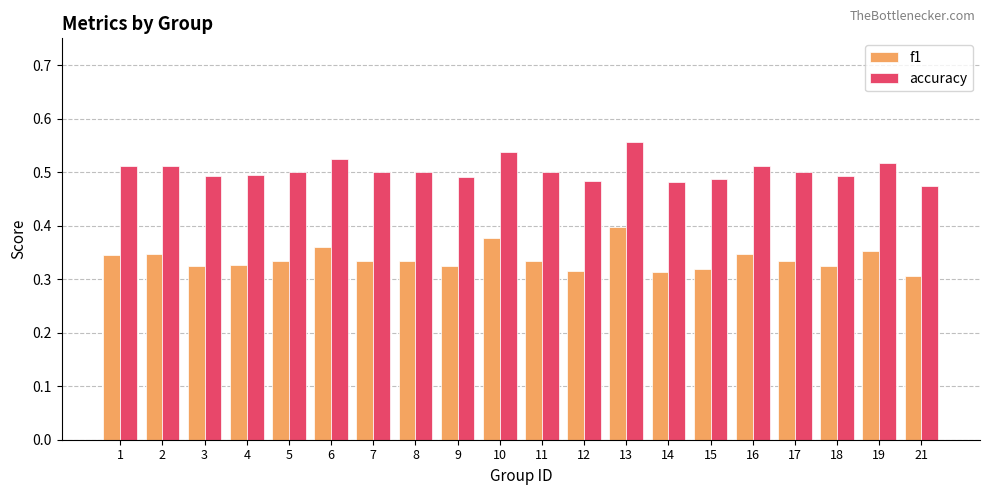

At which label does accuracy reach its peak?

13